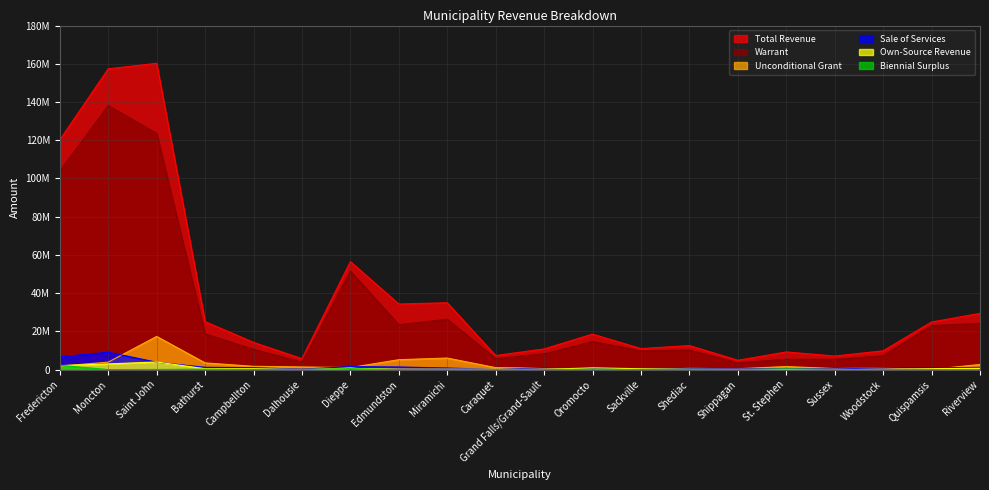

What is the sum of the Sale of Services values at Caraquet and Shippagan?

426330